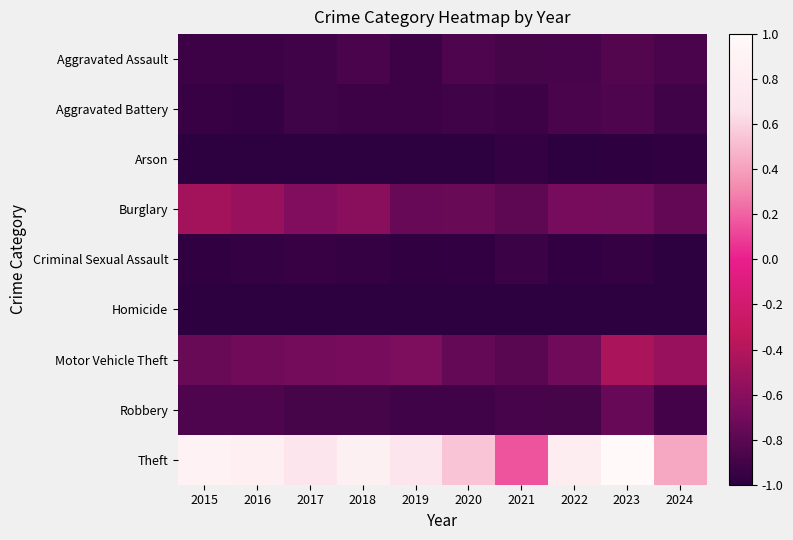

What is the total value across all series at 2016?

-6.1